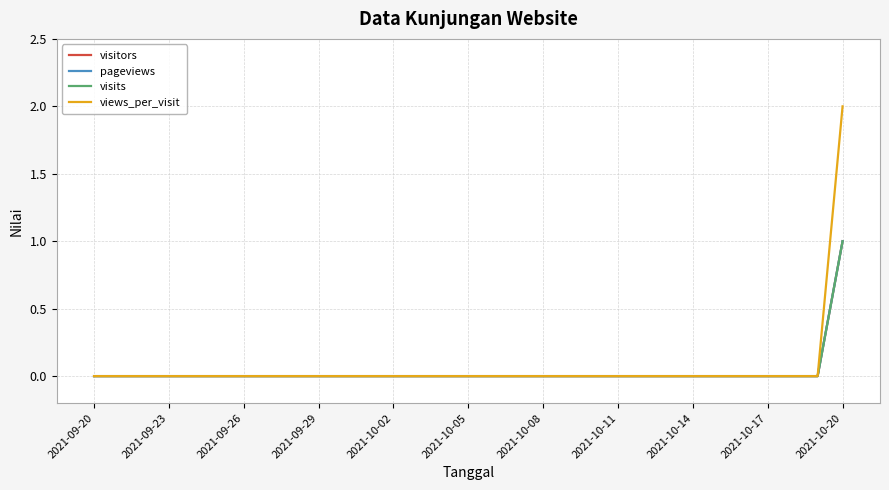

Does the chart display data point markers on the line(s)?

No